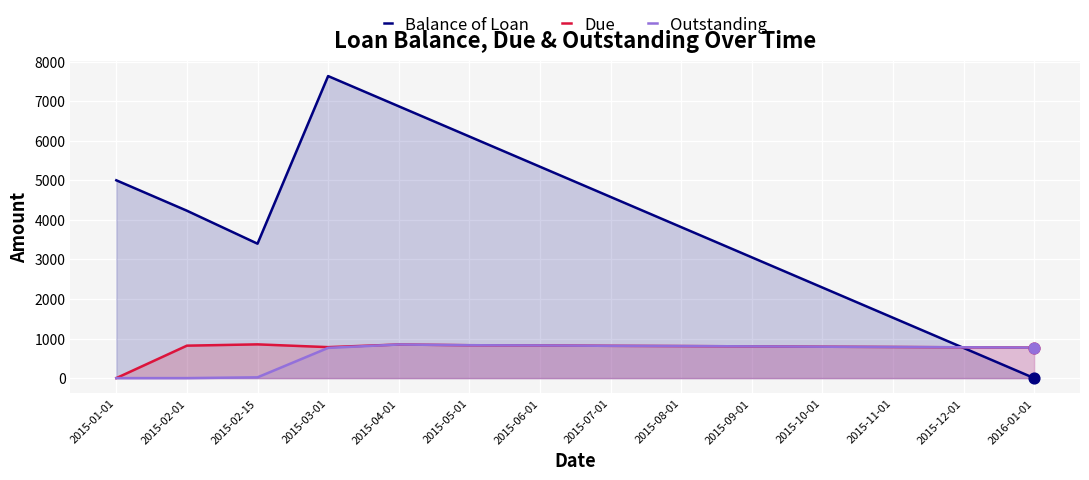

Which series has the largest total across all categories?

Balance of Loan